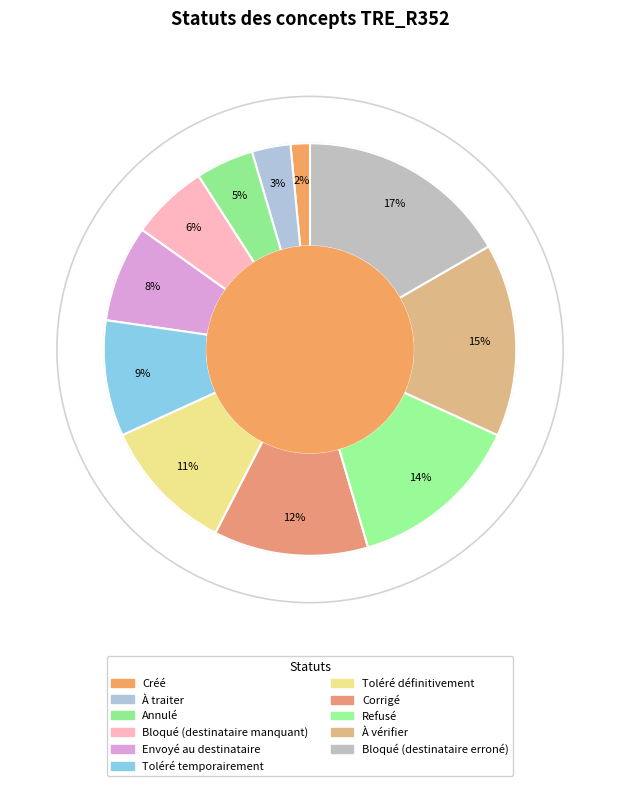

To the nearest percent, what portion does Bloqué (destinataire manquant) represent?

6%